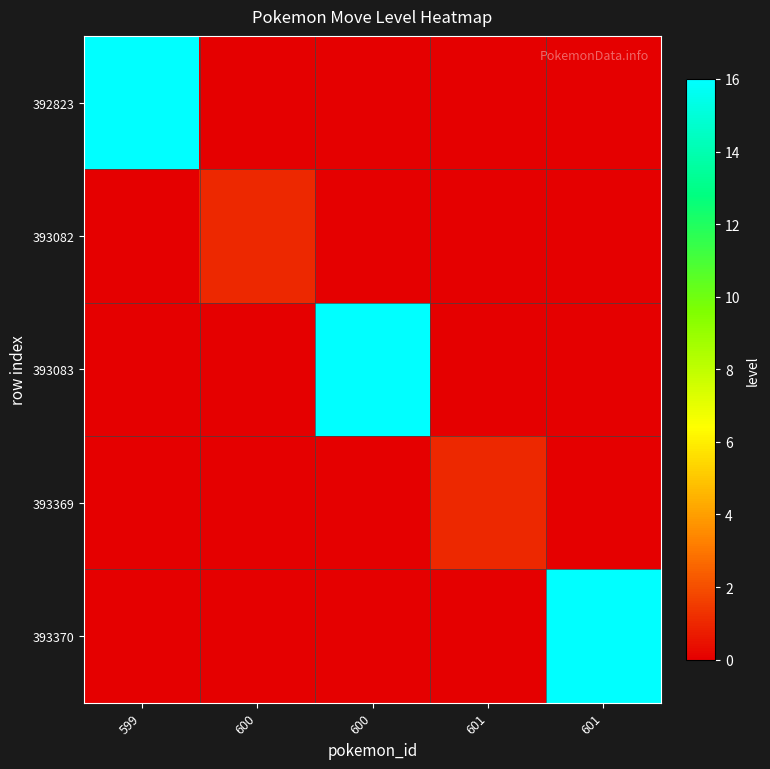

Reading left to right, what are all the values shown in this chart?

392823: 599=16	600=0	600=0	601=0	601=0
393082: 599=0	600=1	600=0	601=0	601=0
393083: 599=0	600=0	600=16	601=0	601=0
393369: 599=0	600=0	600=0	601=1	601=0
393370: 599=0	600=0	600=0	601=0	601=16